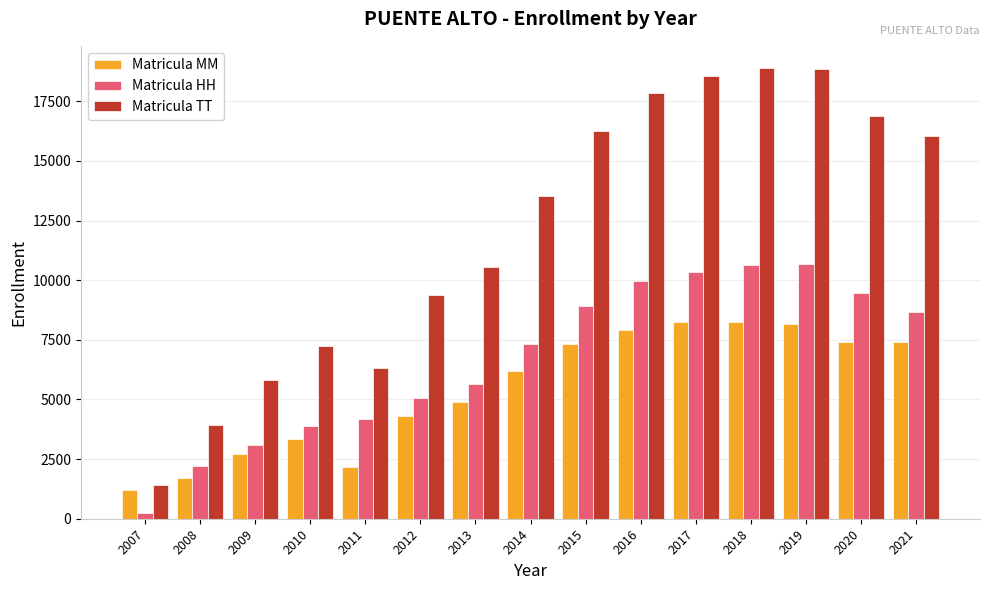

Rank the series at 2019 from lowest to highest value.

Matricula MM, Matricula HH, Matricula TT